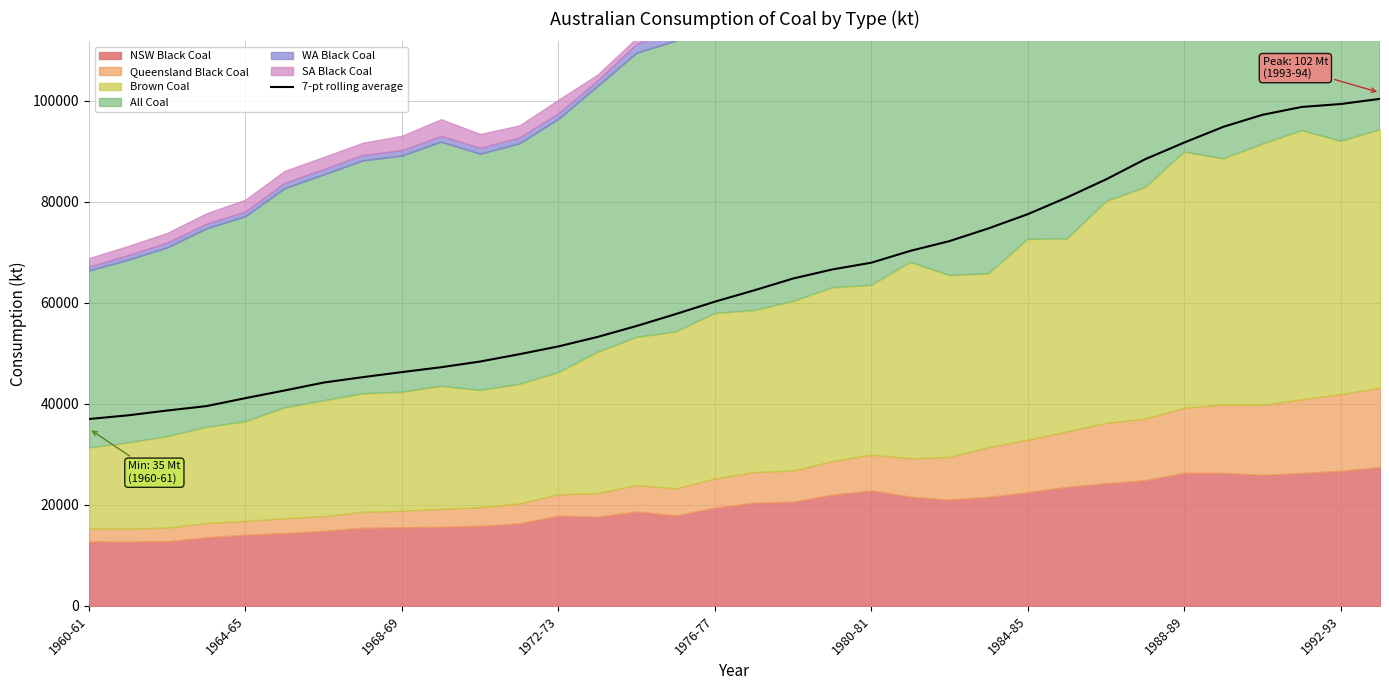

At which label does the data first exceed 62481?

17